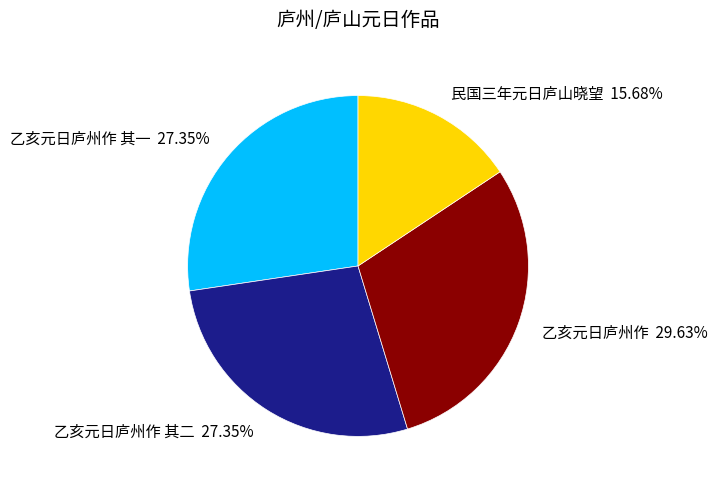

Count the number of slices in the pie.

4